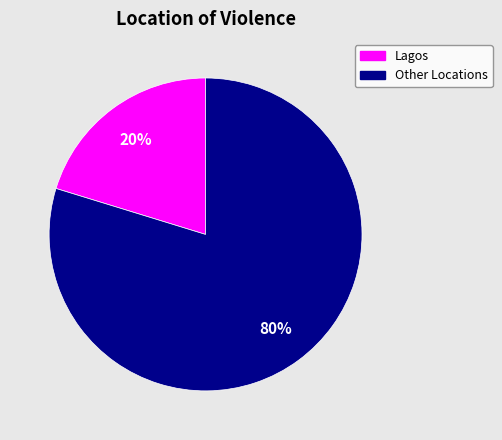

Does any single category account for the majority?

Yes